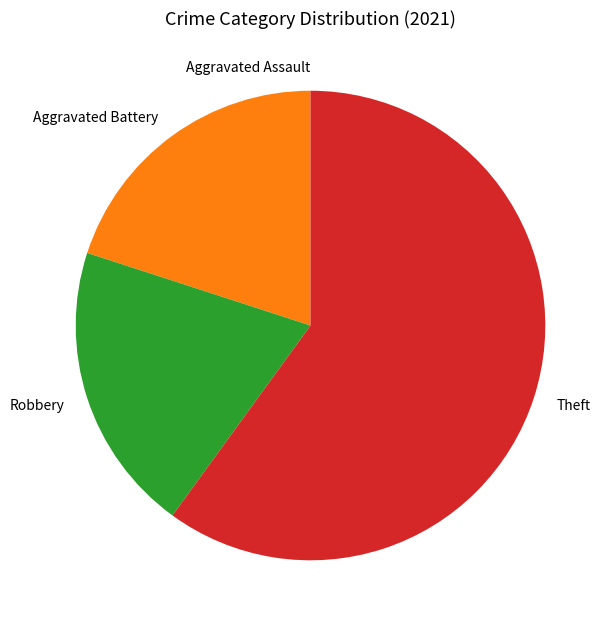

Is there any slice that represents more than half of the pie?

Yes